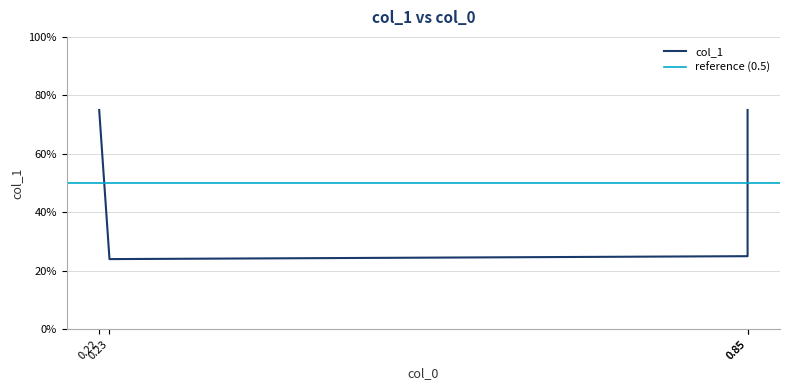

Read the value at 0.22.

0.8